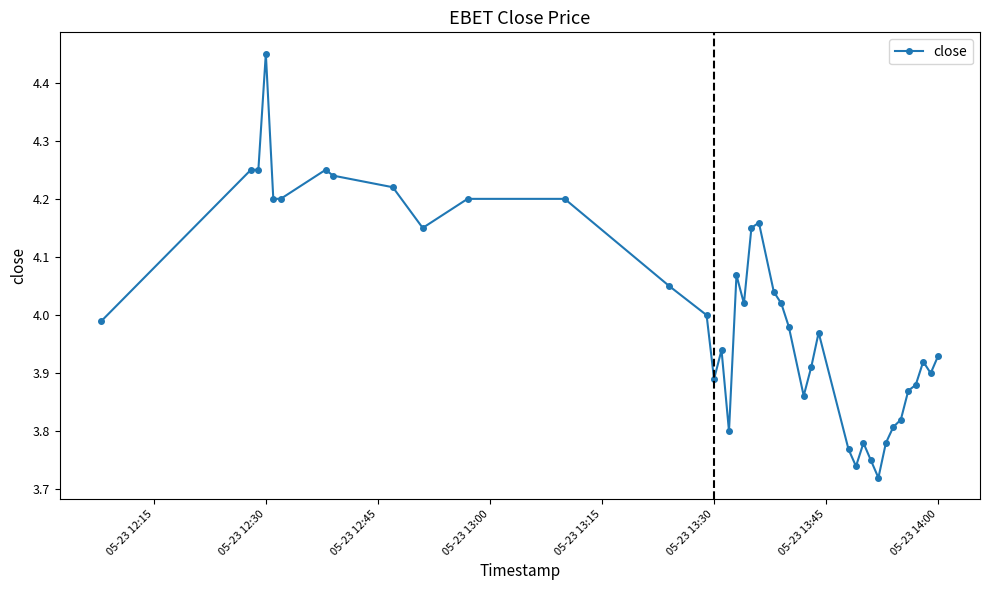

True or false: there are more than 2 points higher than both neighbors.

True